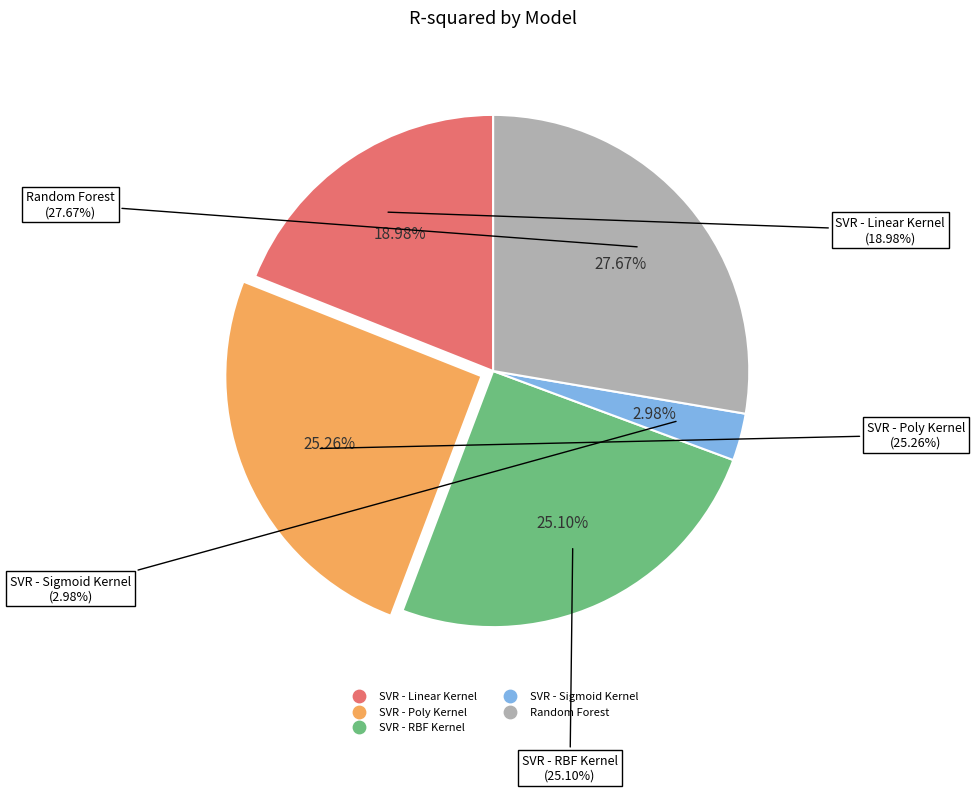

How many slices are in this pie chart?

5